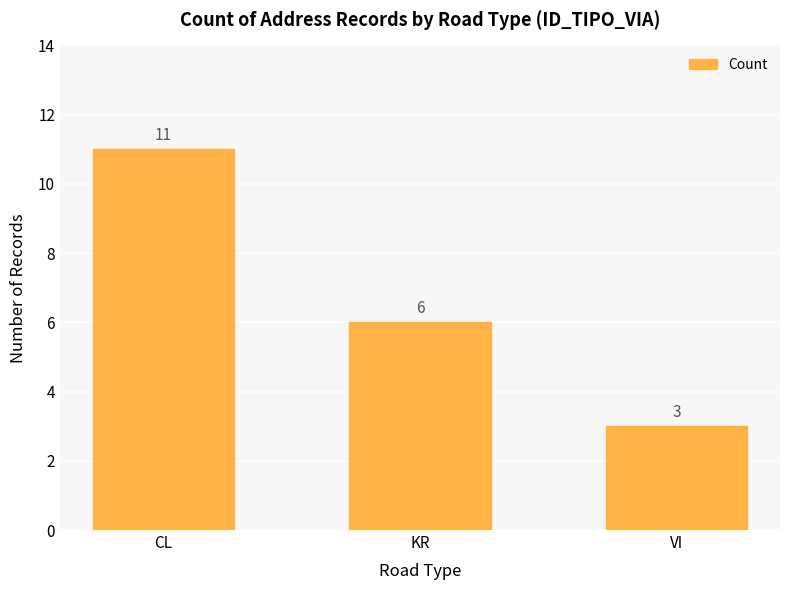

How many bars are there in total?

3